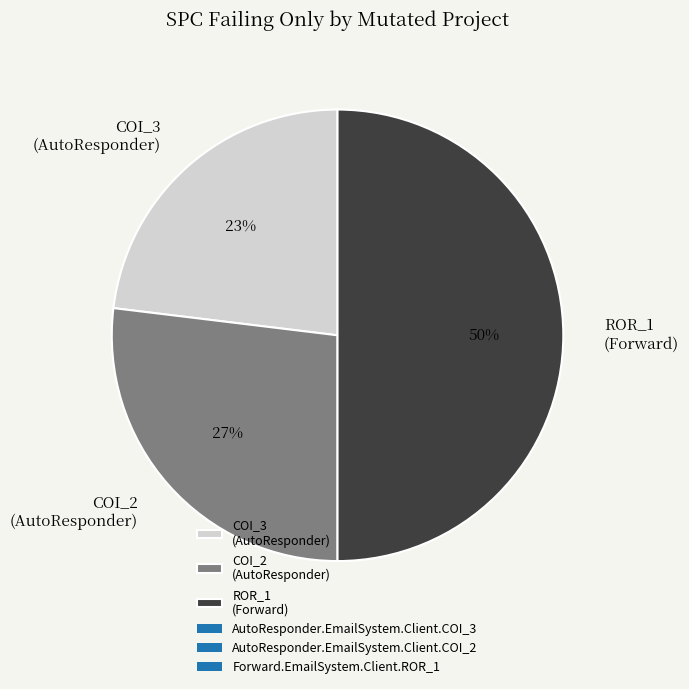

Which slice is the largest?

ROR_1 (Forward)